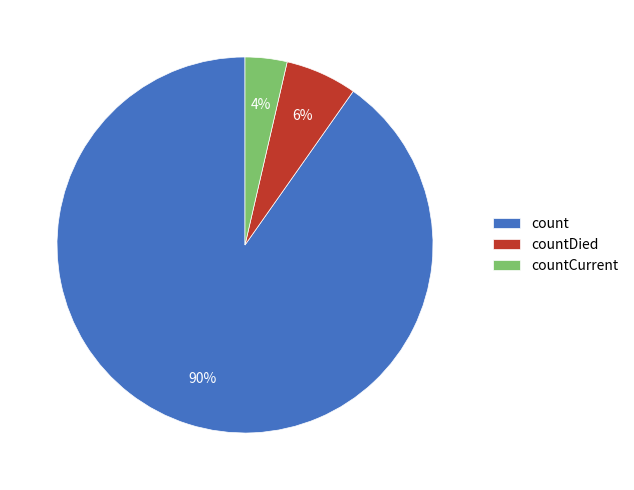

Which slice is the largest?

count